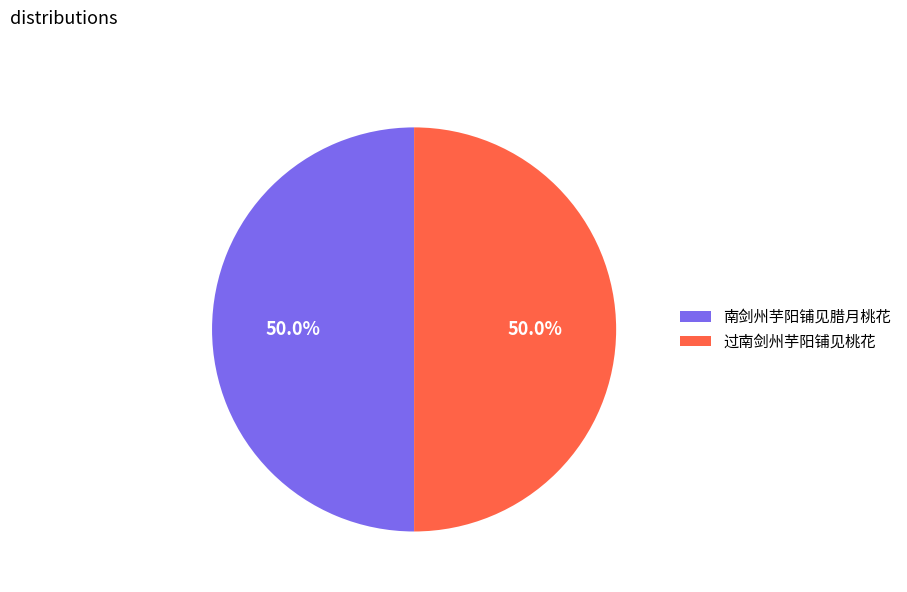

Approximately how many times larger is the value at 过南剑州芋阳铺见桃花 compared to 南剑州芋阳铺见腊月桃花?

1.0